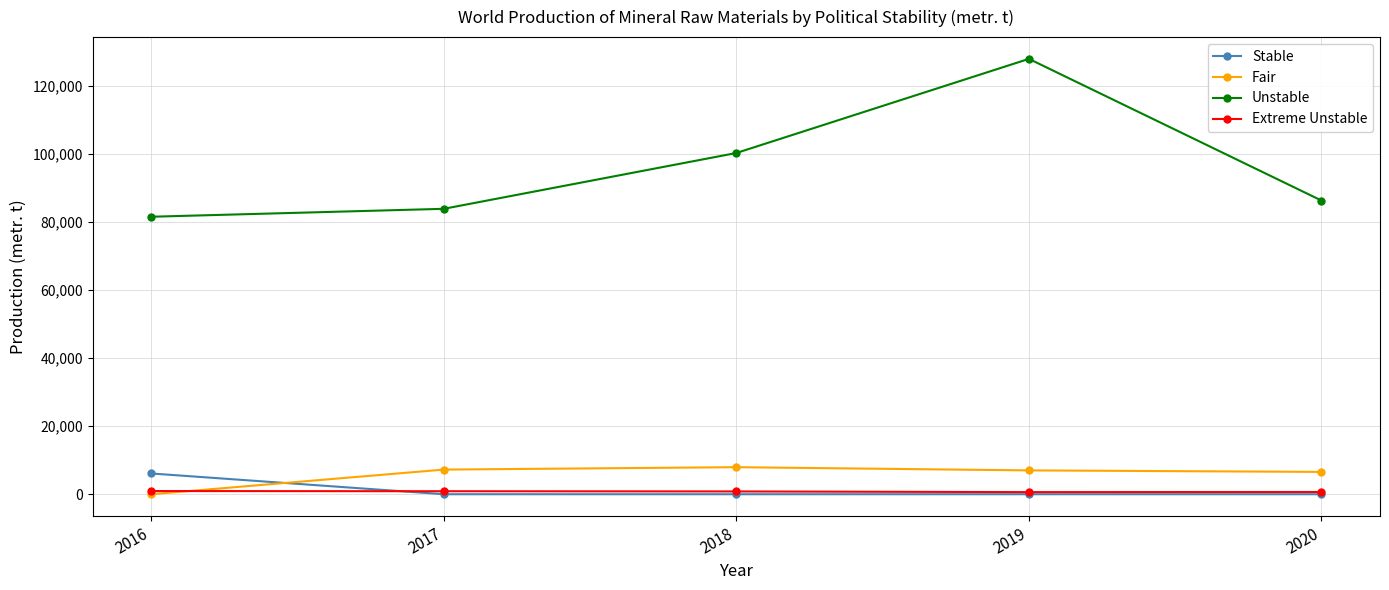

True or false: Fair has a value of 7241 at 2017.

True